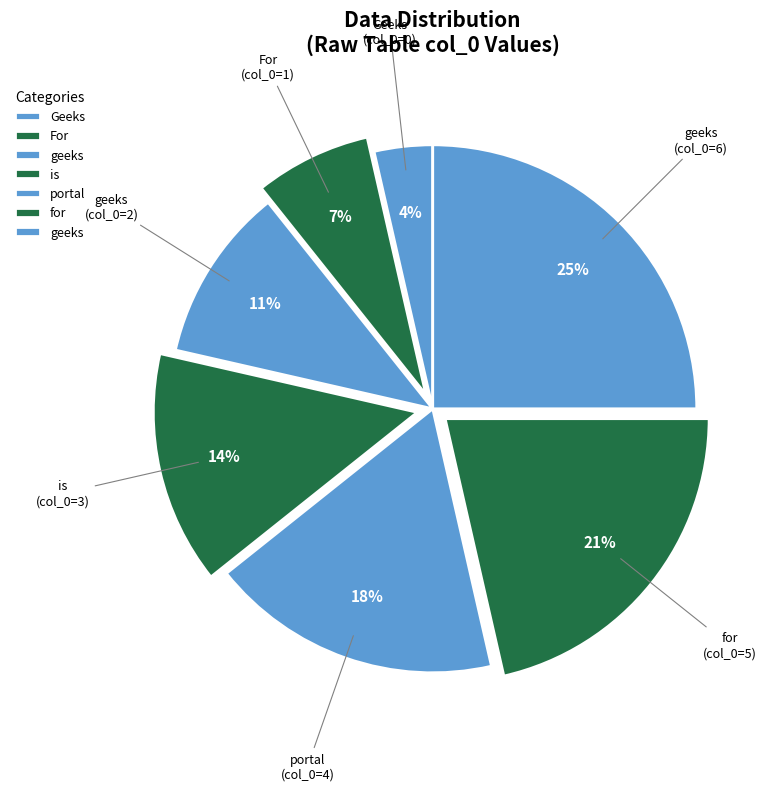

To the nearest percent, what is the average slice percentage?

14%